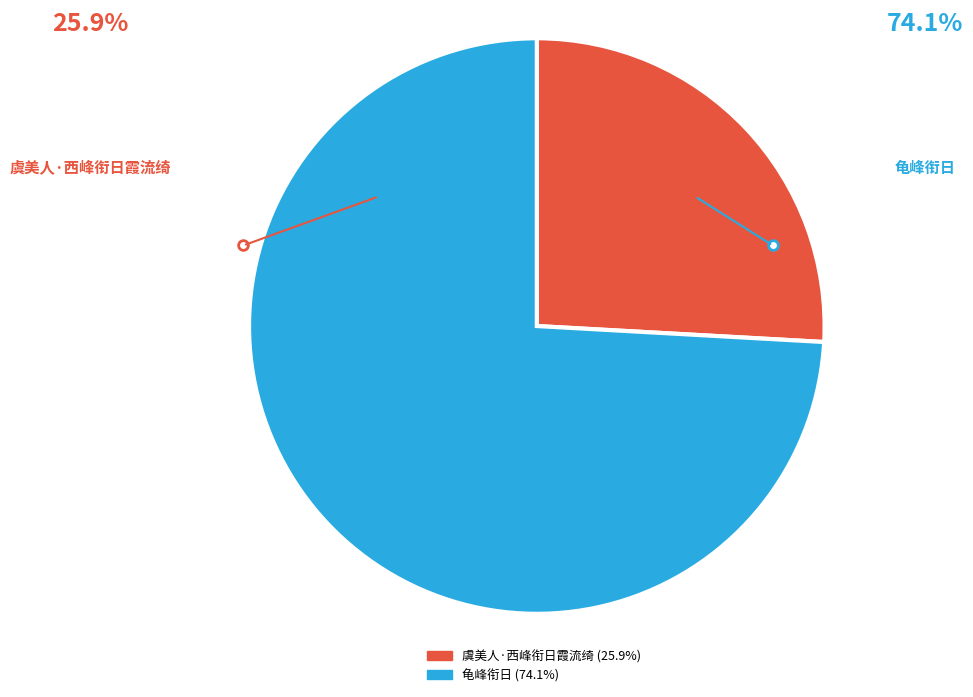

How many segments does this pie chart have?

2